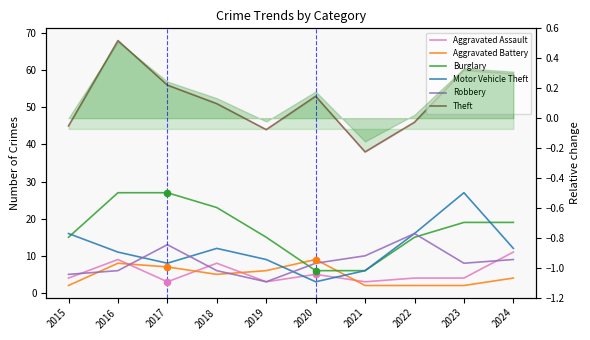

Which series reaches the minimum Y coordinate?

Aggravated Battery